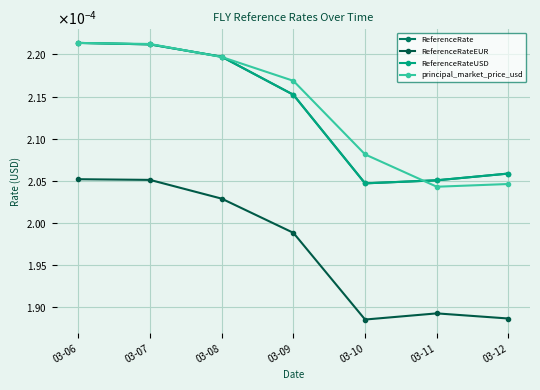

Is this an area chart (filled region under the line)?

No